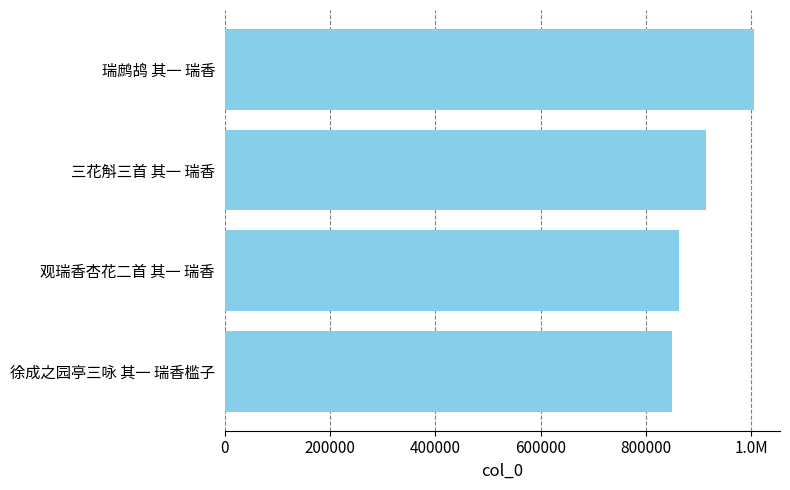

What is the minimum value shown in the chart?

850387